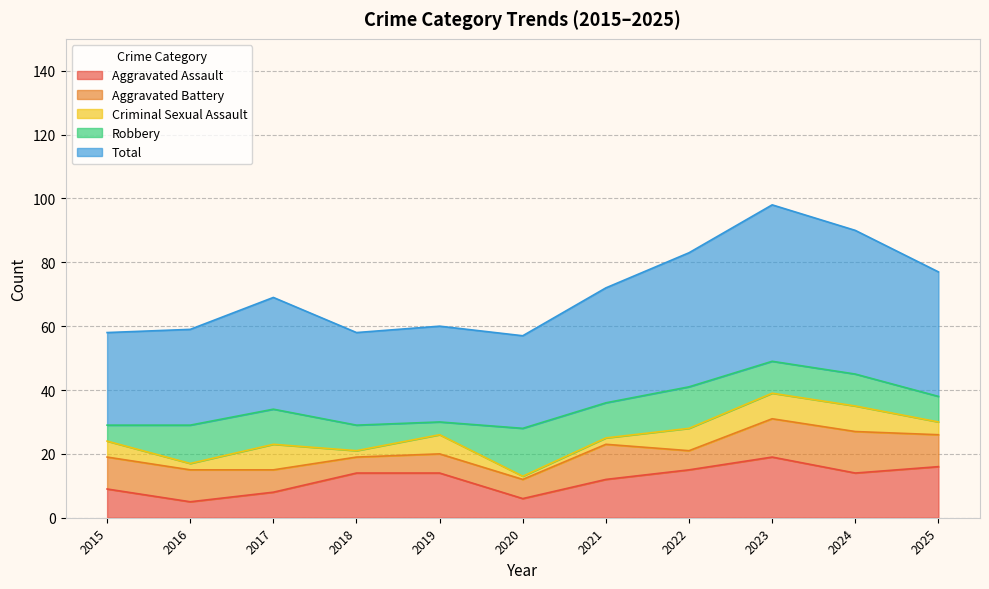

What value does the Aggravated Assault series have at 2025?

16